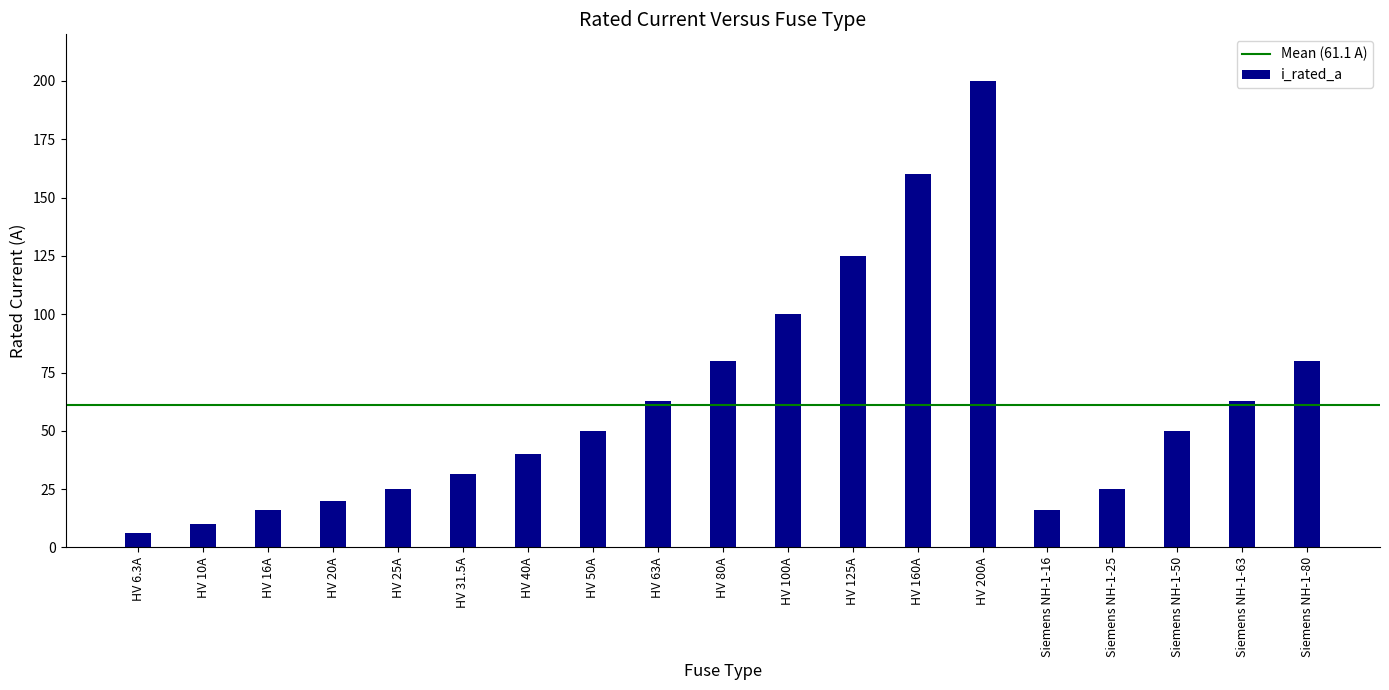

Where is the data nearest to the value 103?

HV 100A